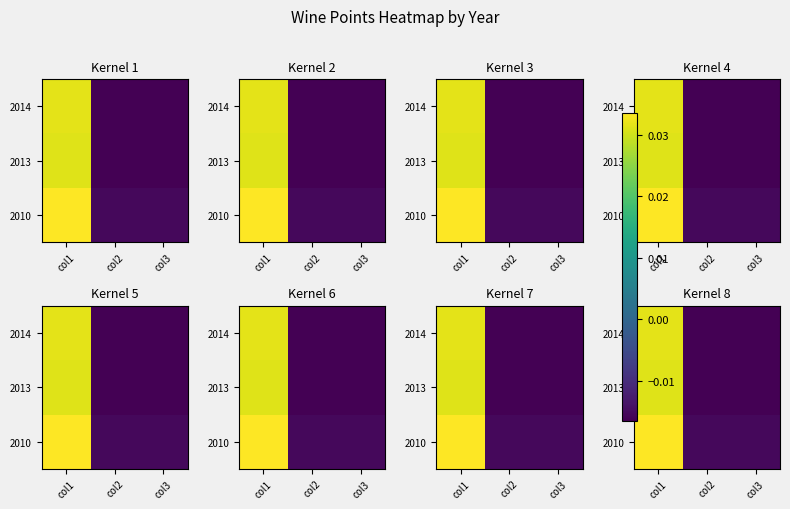

Which label corresponds to the smallest value in the chart?

col3